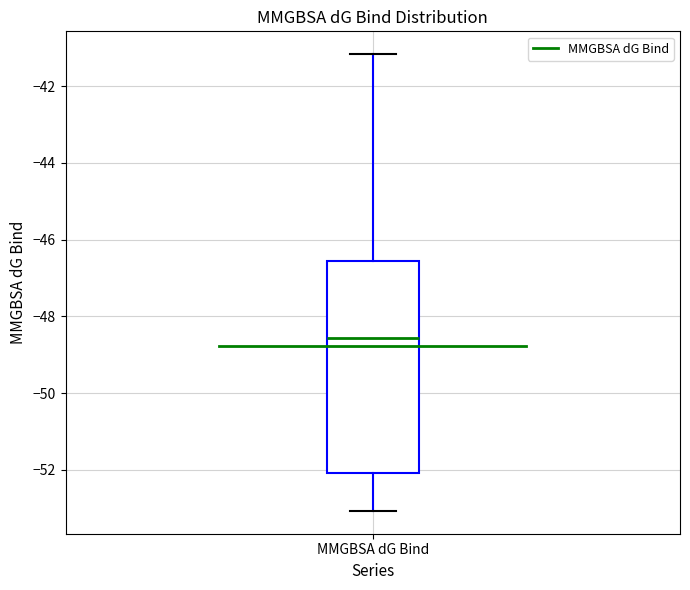

Read this box plot against the y-axis: the position of the median line, the range covered by the box, and the ends of both whiskers. The values are not printed on the chart, so give them approximately, as read against the axis.

median -48.6, box -52.0 to -46.6, whiskers -53.0 to -41.2